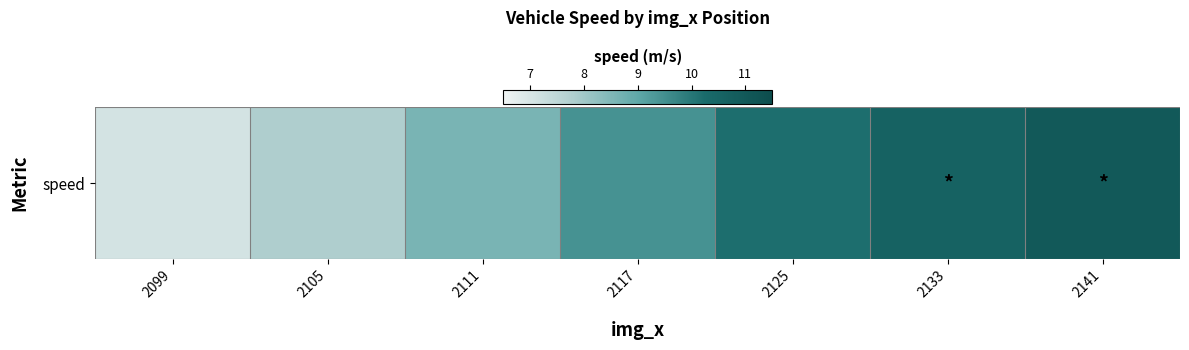

Count the number of data series in this chart.

1